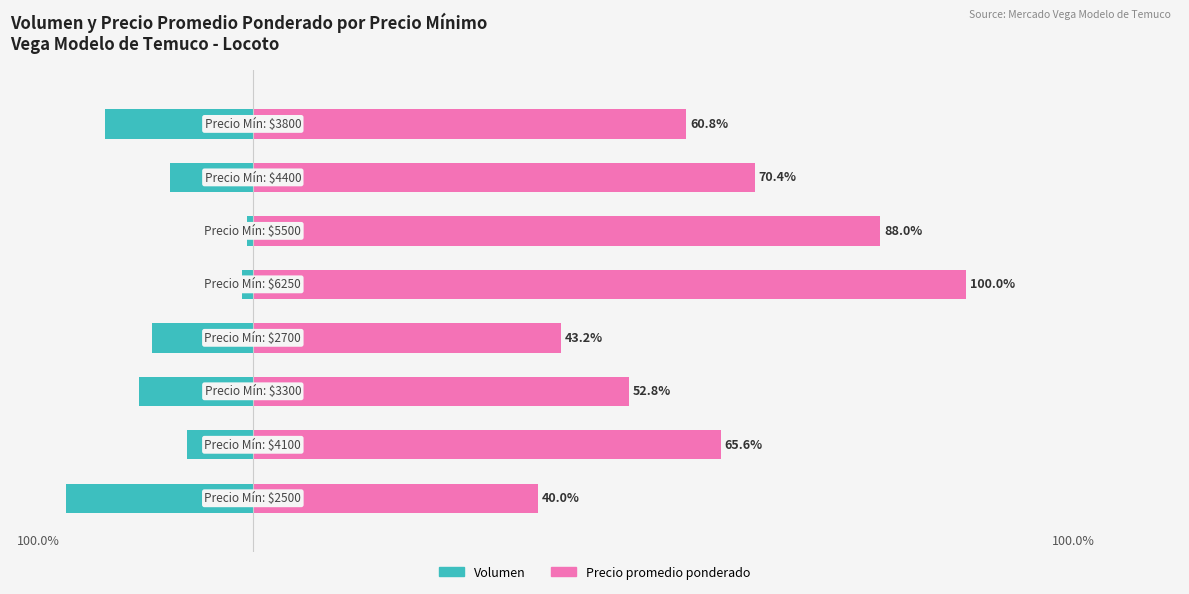

Which series has the largest total across all categories?

Precio promedio ponderado